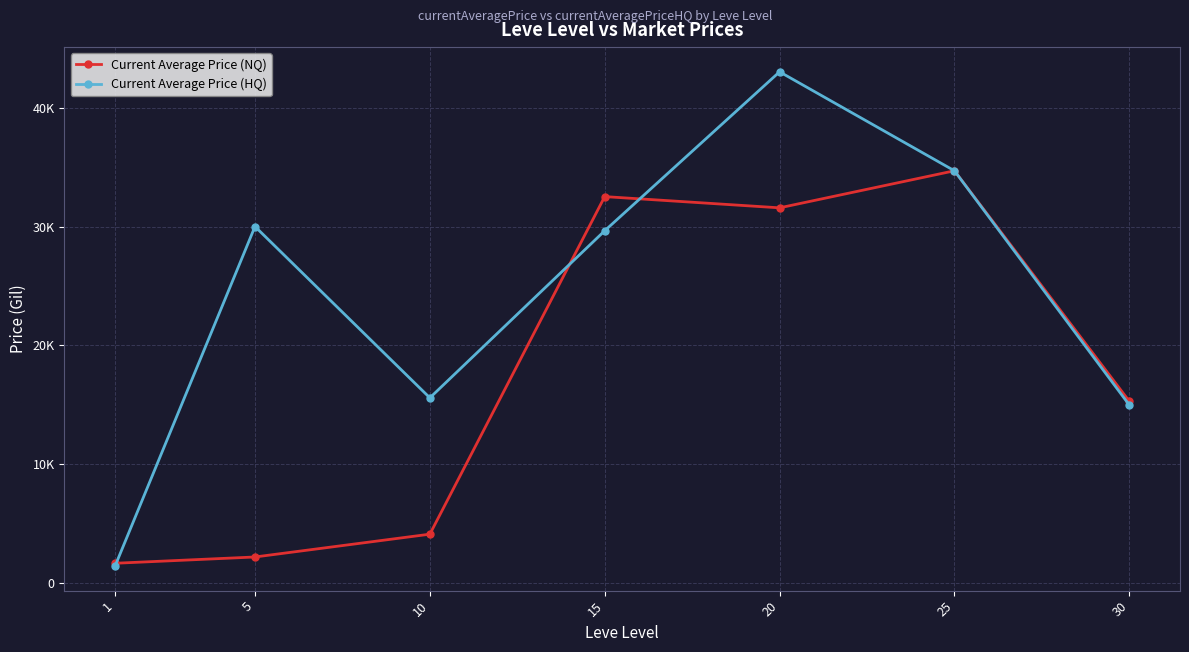

Is this an area chart (filled region under the line)?

No